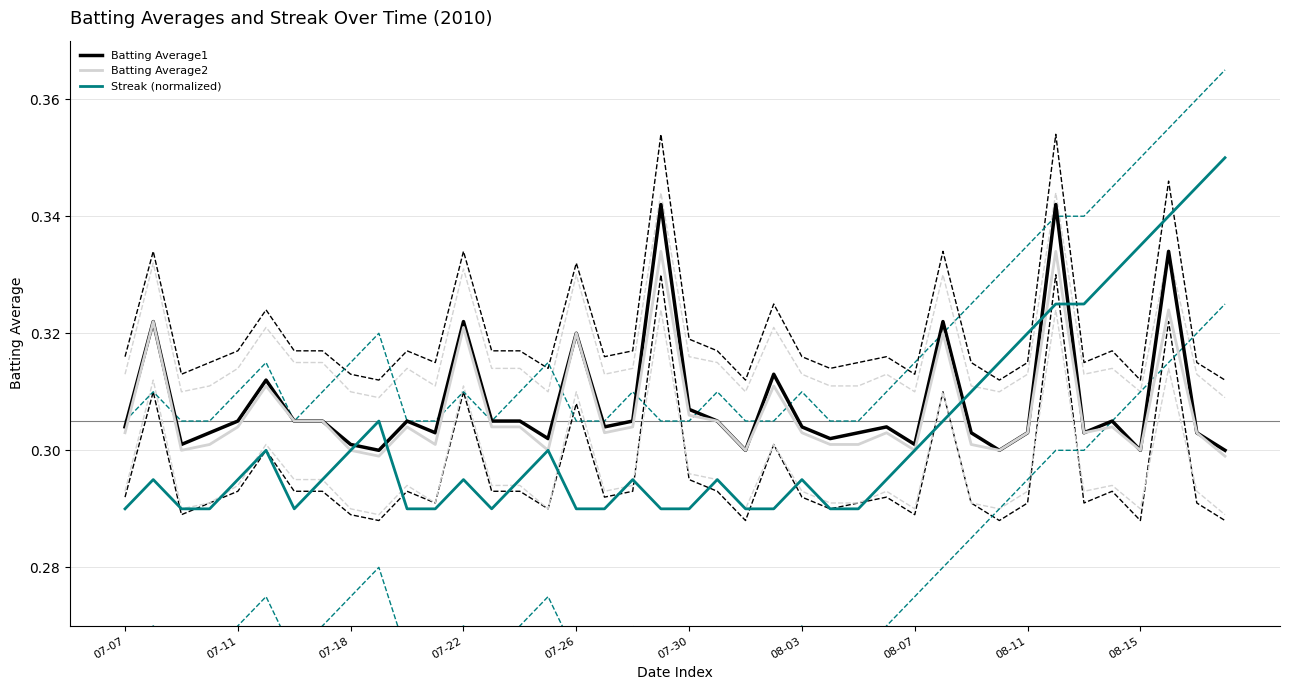

True or false: Batting Average1 and Batting Average2 intersect in this chart.

False